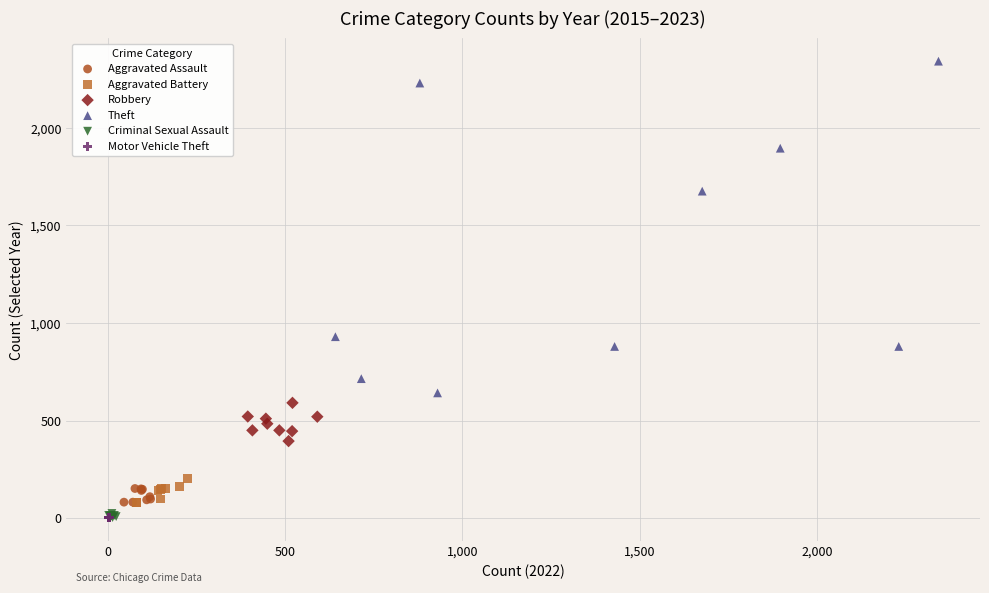

Which series reaches the maximum Y coordinate?

Theft